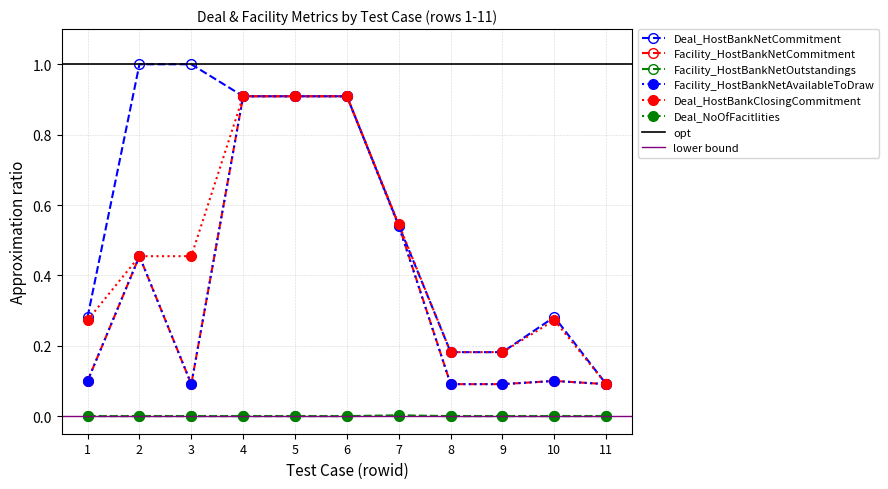

Where is Facility_HostBankNetCommitment nearest to the value 0?

3